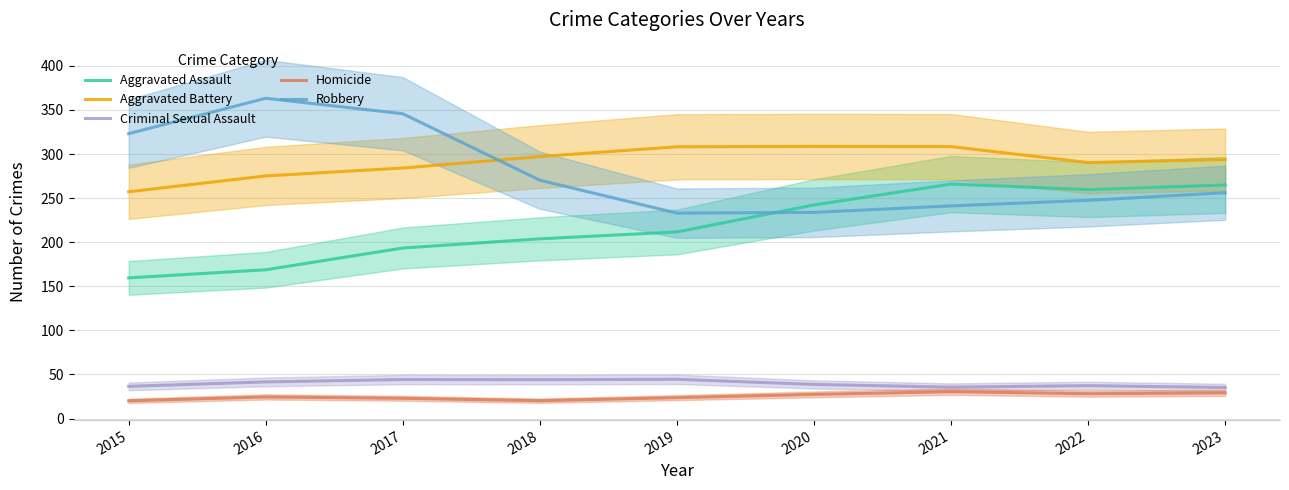

Is the value of Aggravated Assault at 2022 greater than the value of Homicide at 2015?

Yes